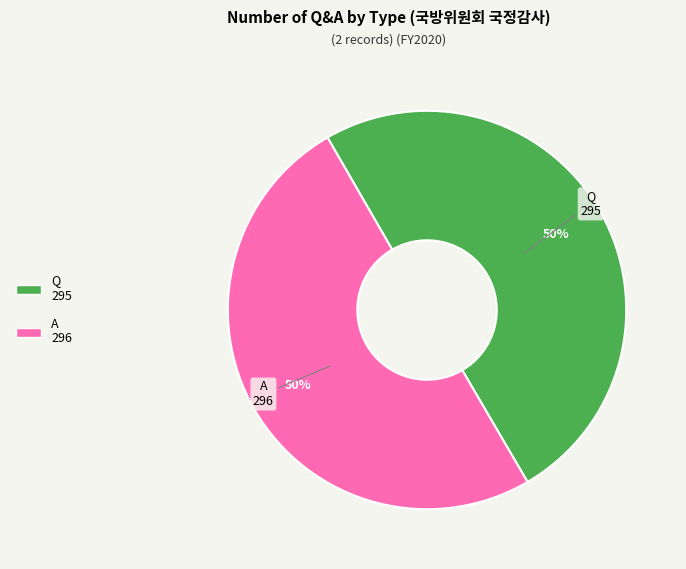

What is the ratio of the value at A to the value at Q?

1.0